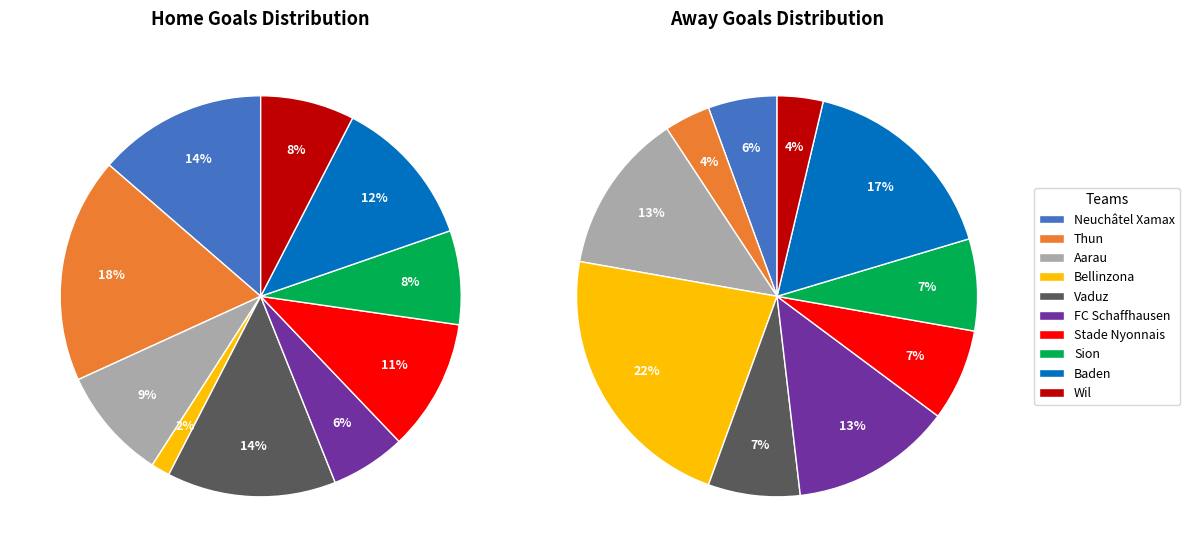

Does any single category account for the majority?

No